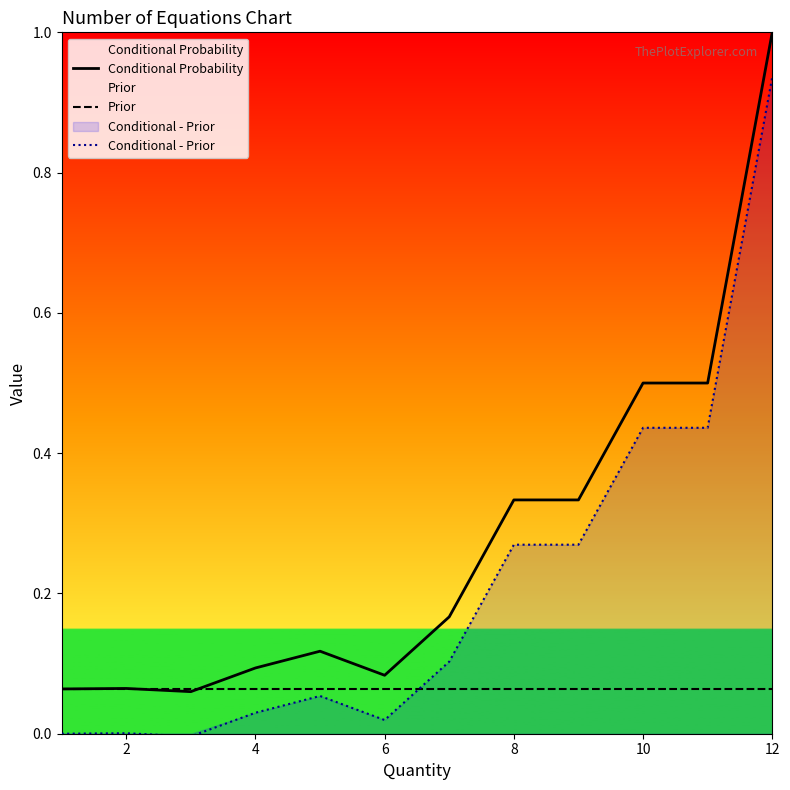

What is the maximum value shown in the chart?

1.0